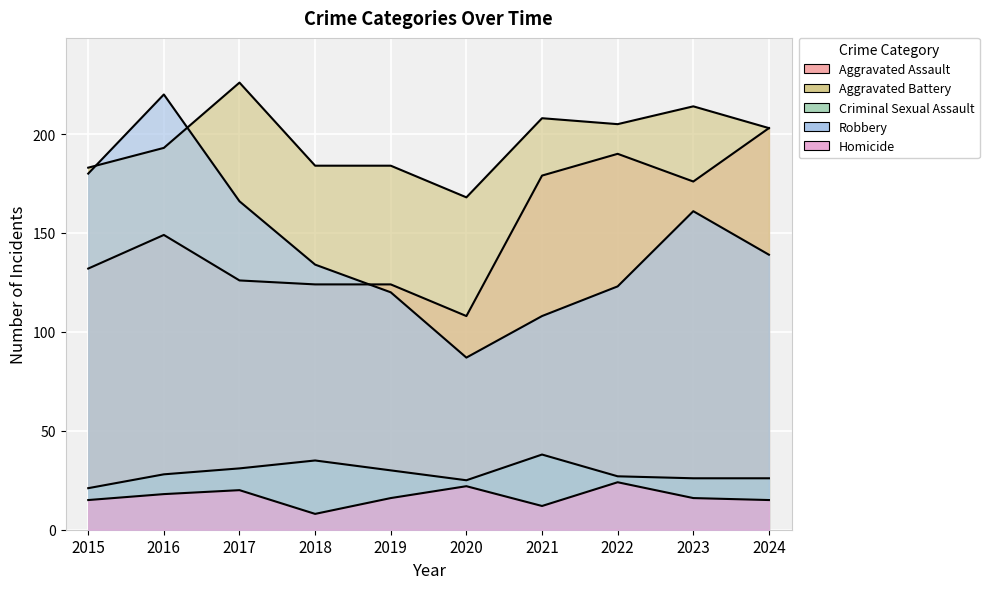

List the series in order of their peak value, highest first.

Aggravated Battery, Robbery, Aggravated Assault, Criminal Sexual Assault, Homicide